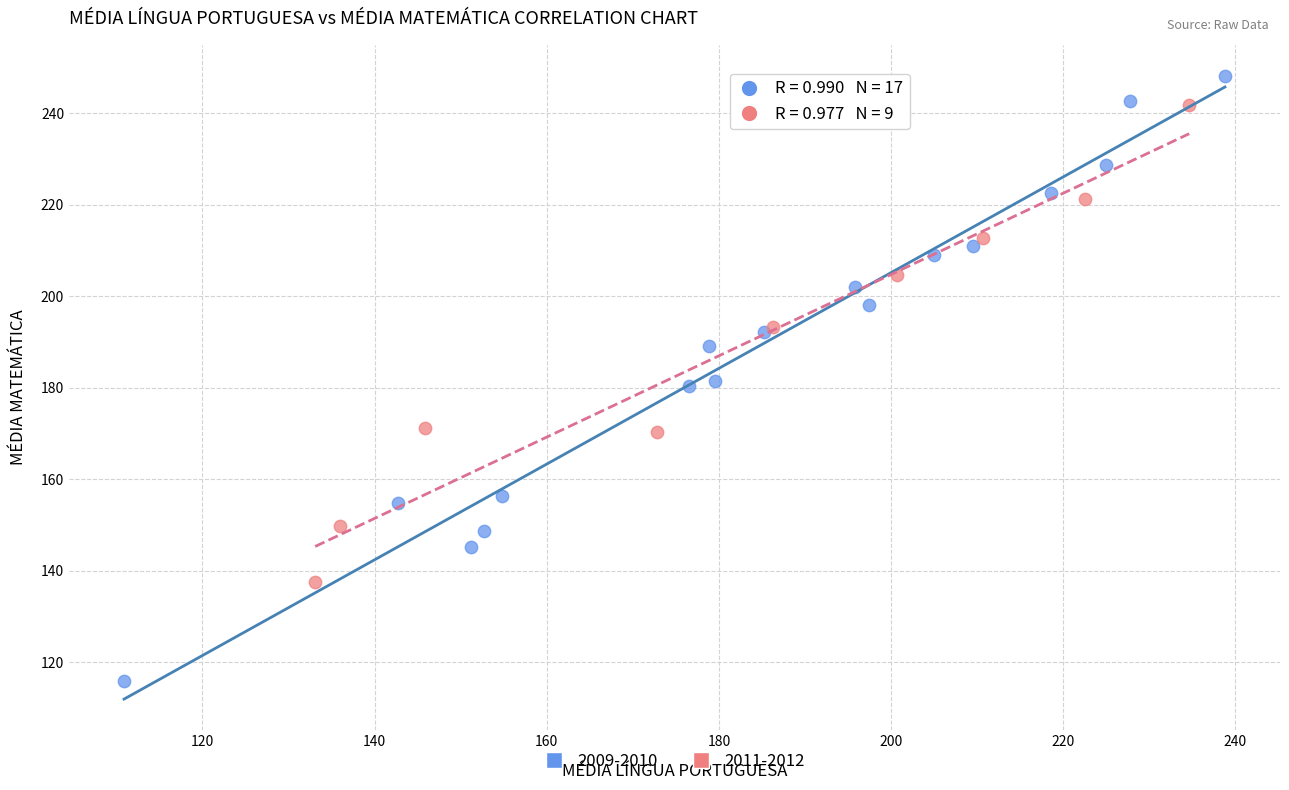

Which series contains the lowest Y value?

2009-2010